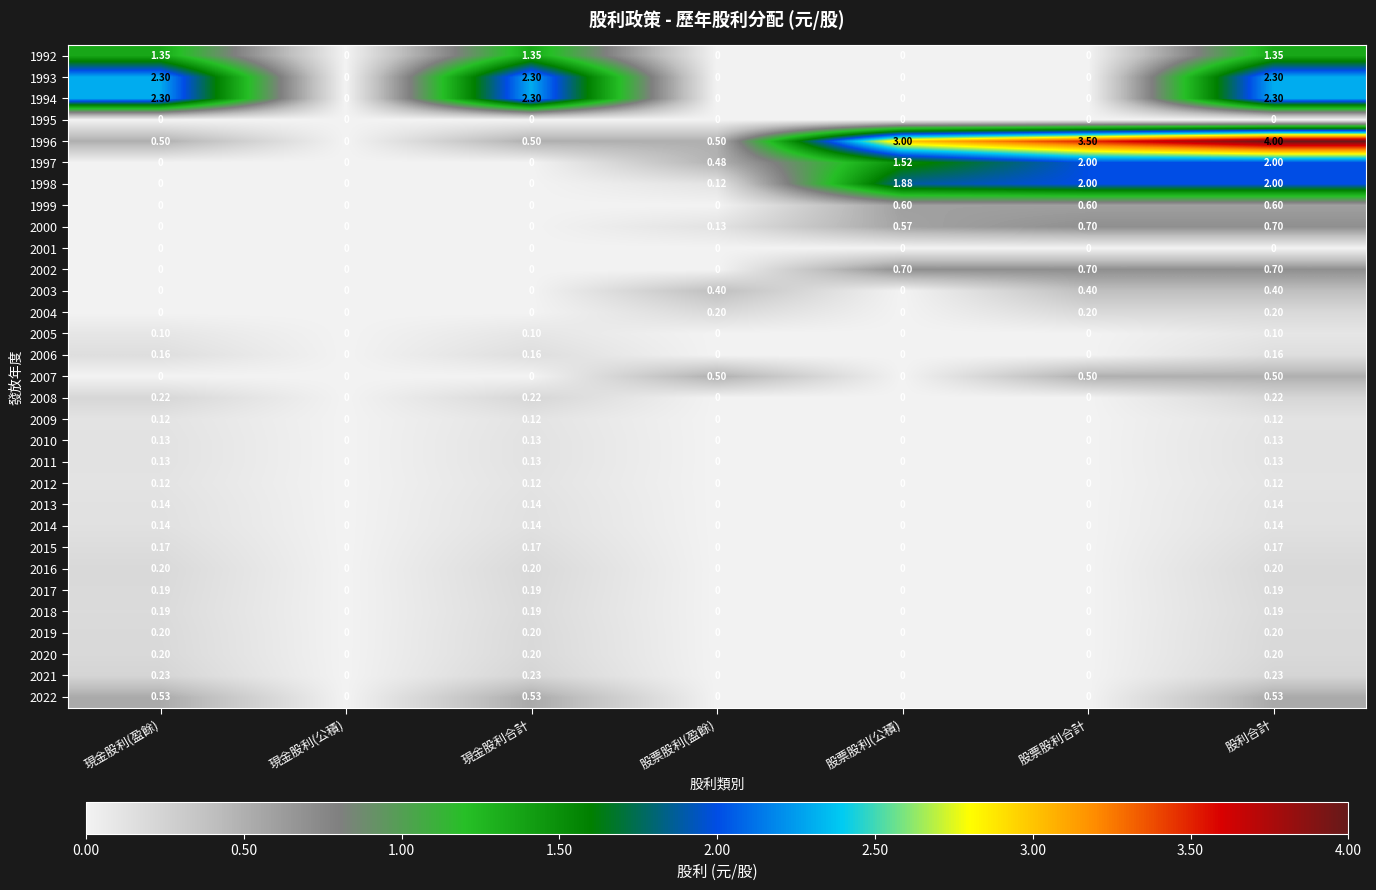

At which label does 1996 reach its minimum?

現金股利(公積)